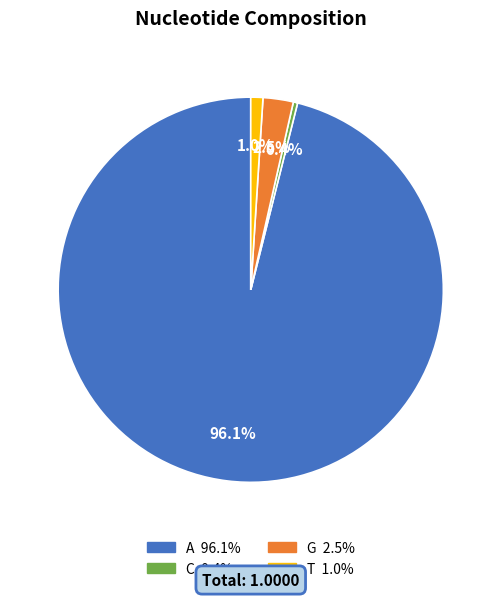

Which category accounts for the majority?

A